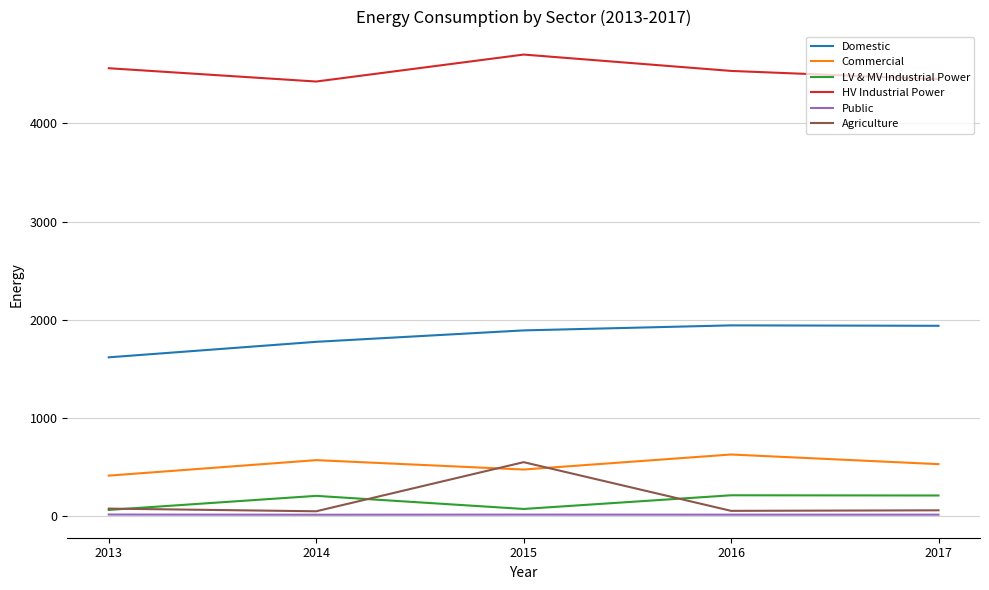

What is the difference between the maximum and minimum values in the HV Industrial Power series?

274.9